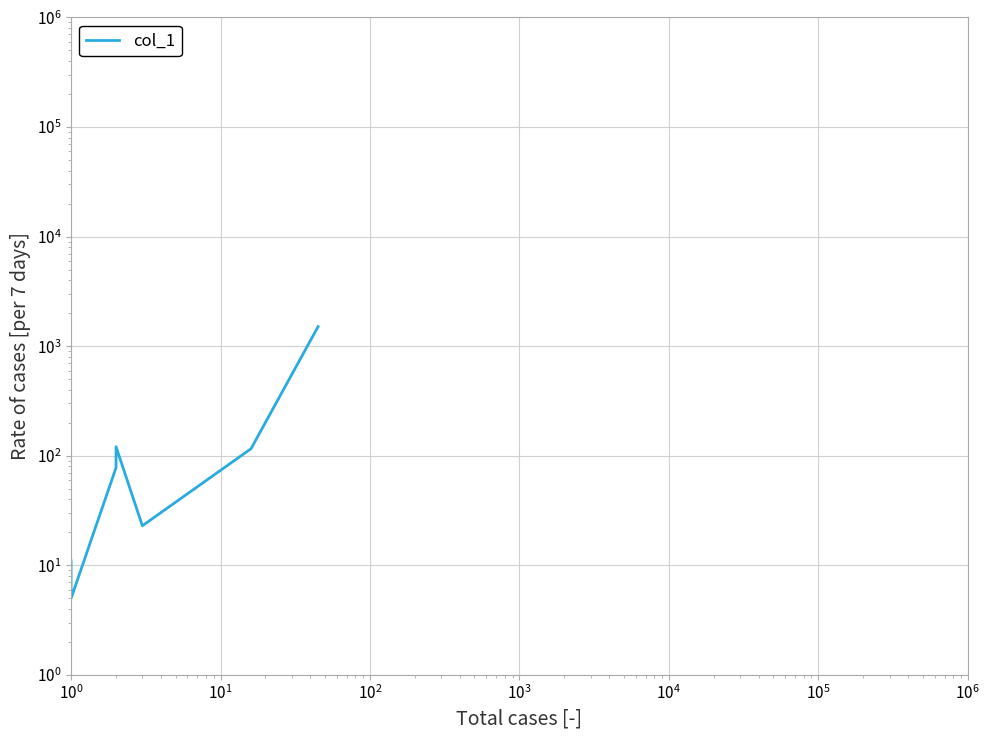

Reading right to left, transcribe all the data shown in this chart.

1510	116	23	121	78	5	5	6	7	11